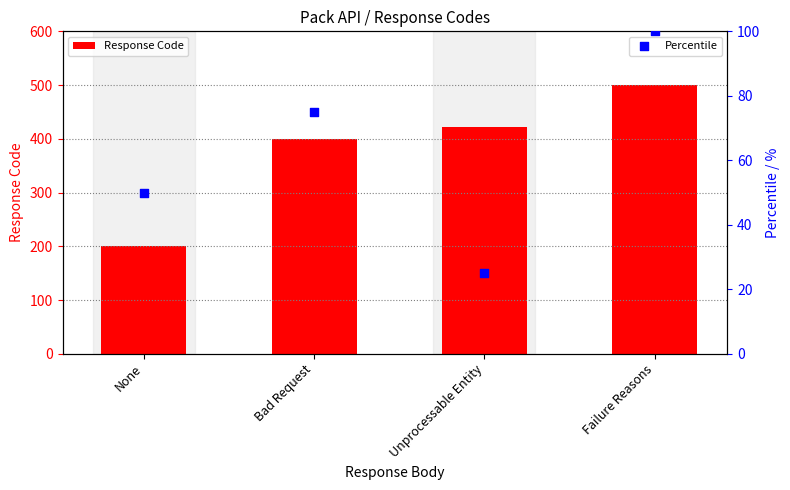

Which series reaches the minimum Y coordinate?

Percentile